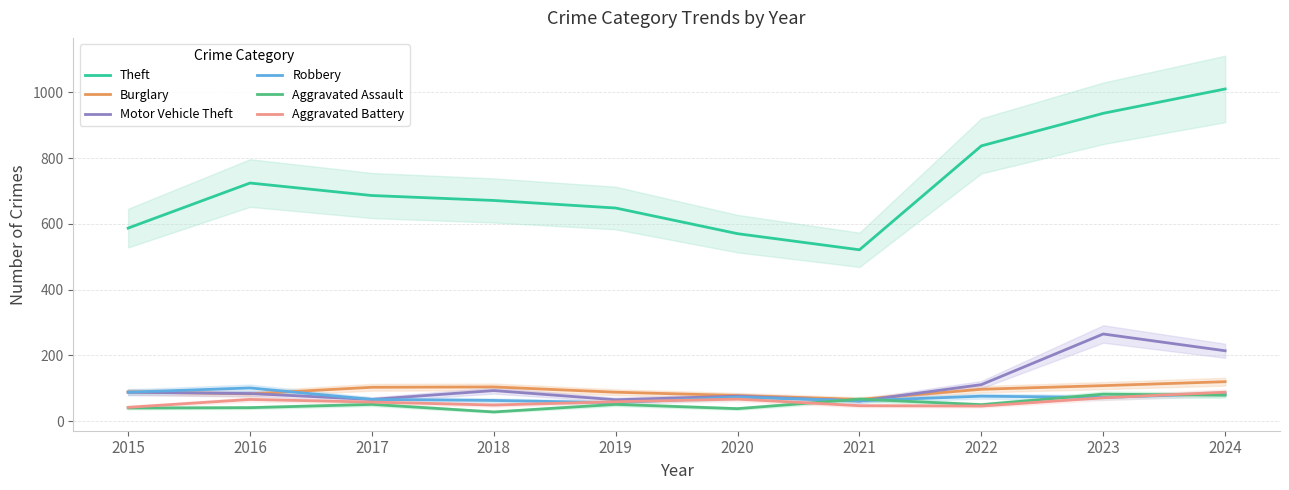

Which category has the highest value across all series?

2024